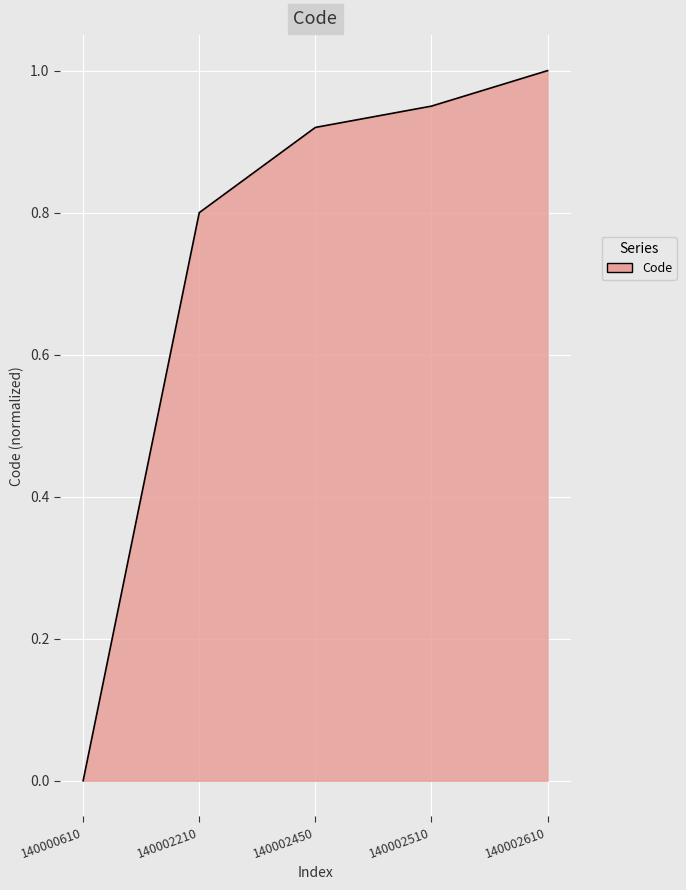

The chart shows a value of 0.2 at 140002450. True or false?

False